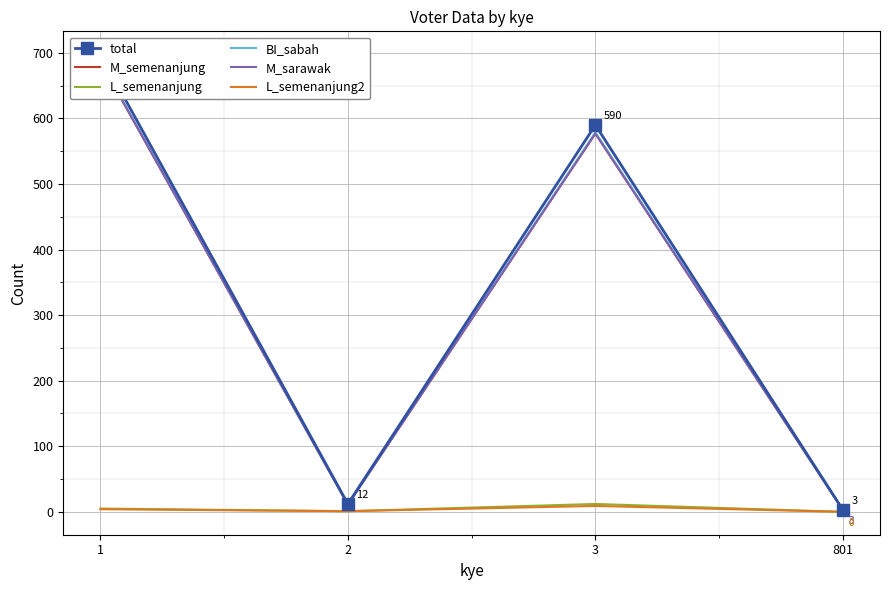

What is the sum of all M_semenanjung values?

1278